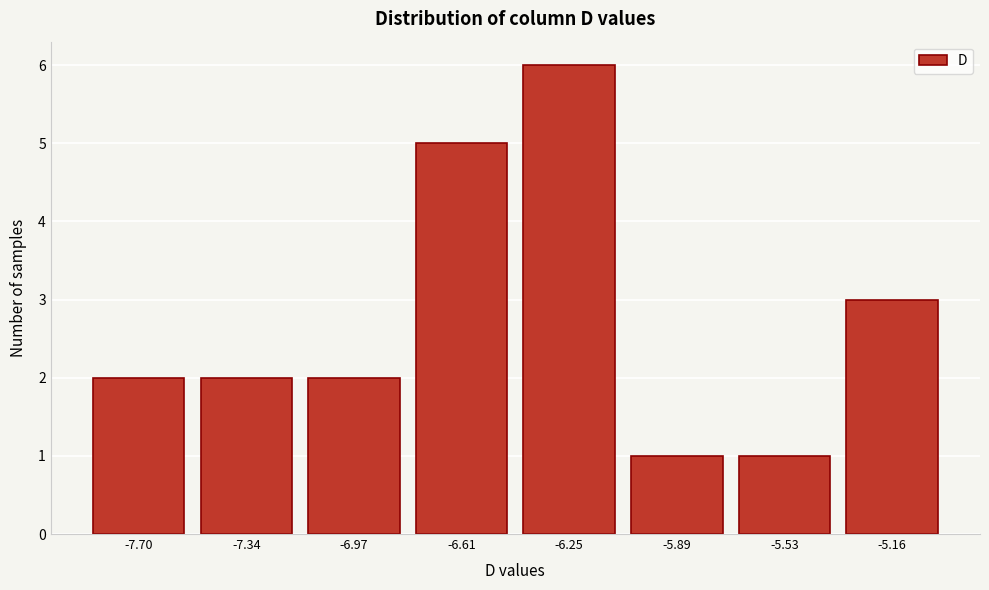

Reading left to right, transcribe all the data shown in this chart.

-7.70=2	-7.34=2	-6.97=2	-6.61=5	-6.25=6	-5.89=1	-5.53=1	-5.16=3